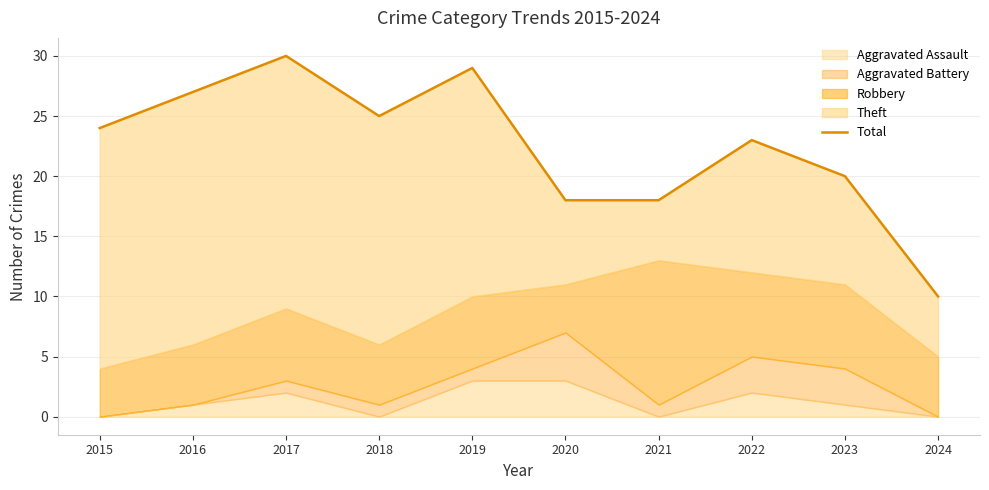

Reading right to left, what are all the values shown in this chart?

10	20	23	18	18	29	25	30	27	24